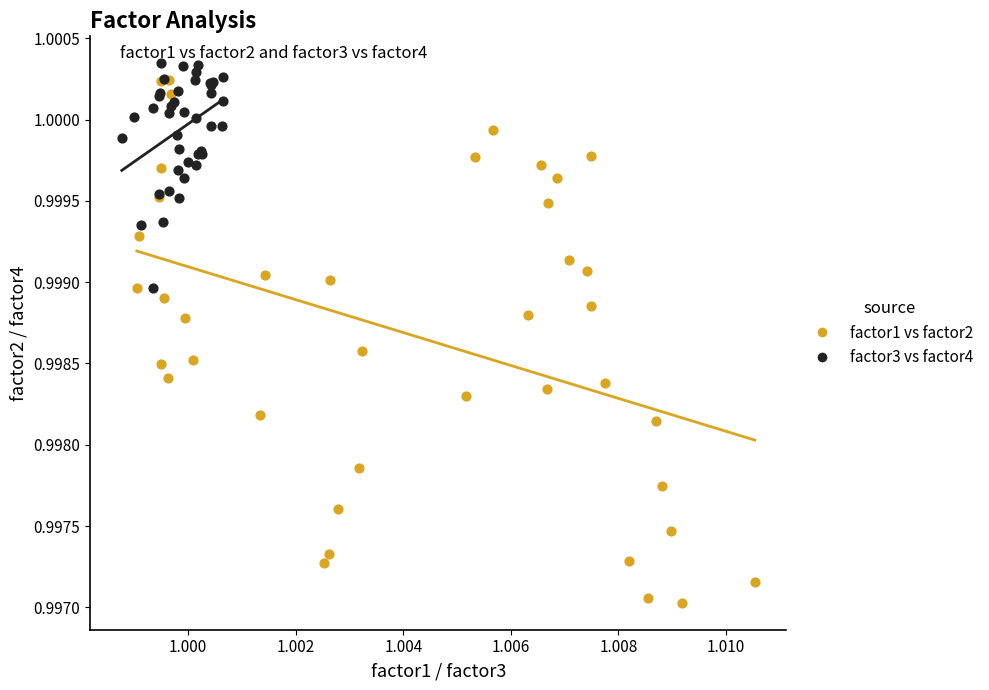

What are all the series names shown in the legend?

factor1 vs factor2, factor3 vs factor4